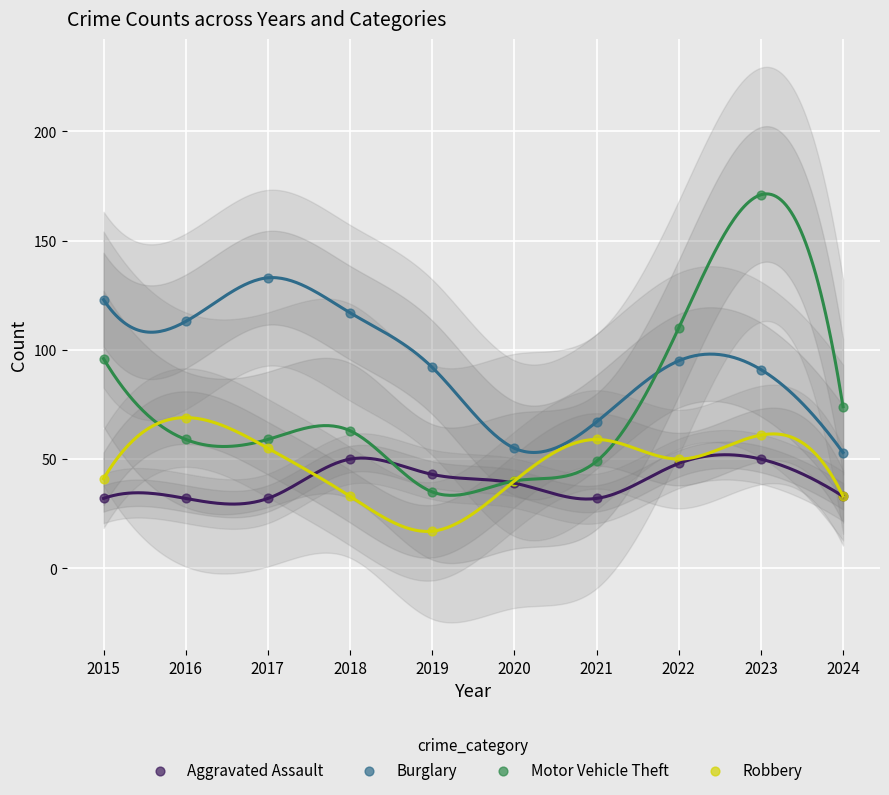

Which series reaches the minimum Y coordinate?

Robbery